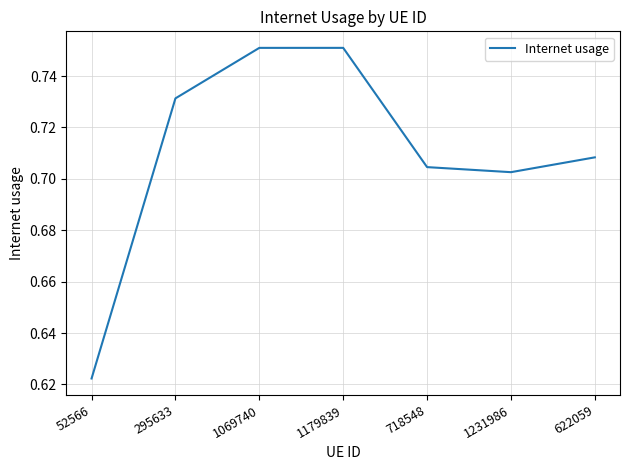

True or false: the data has more than 1 interior local peaks.

False